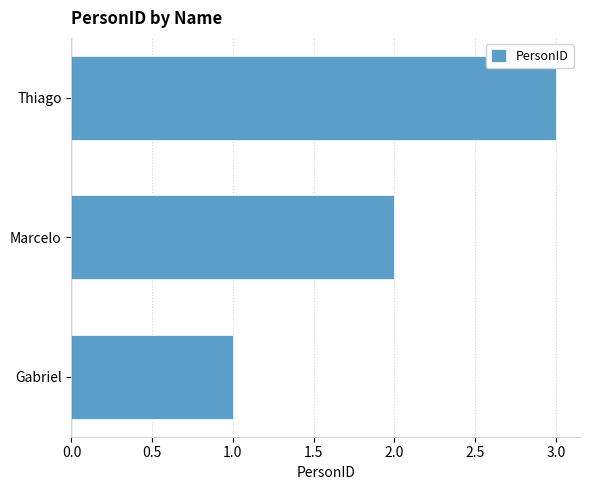

What is the change in value from Marcelo to Thiago?

+1